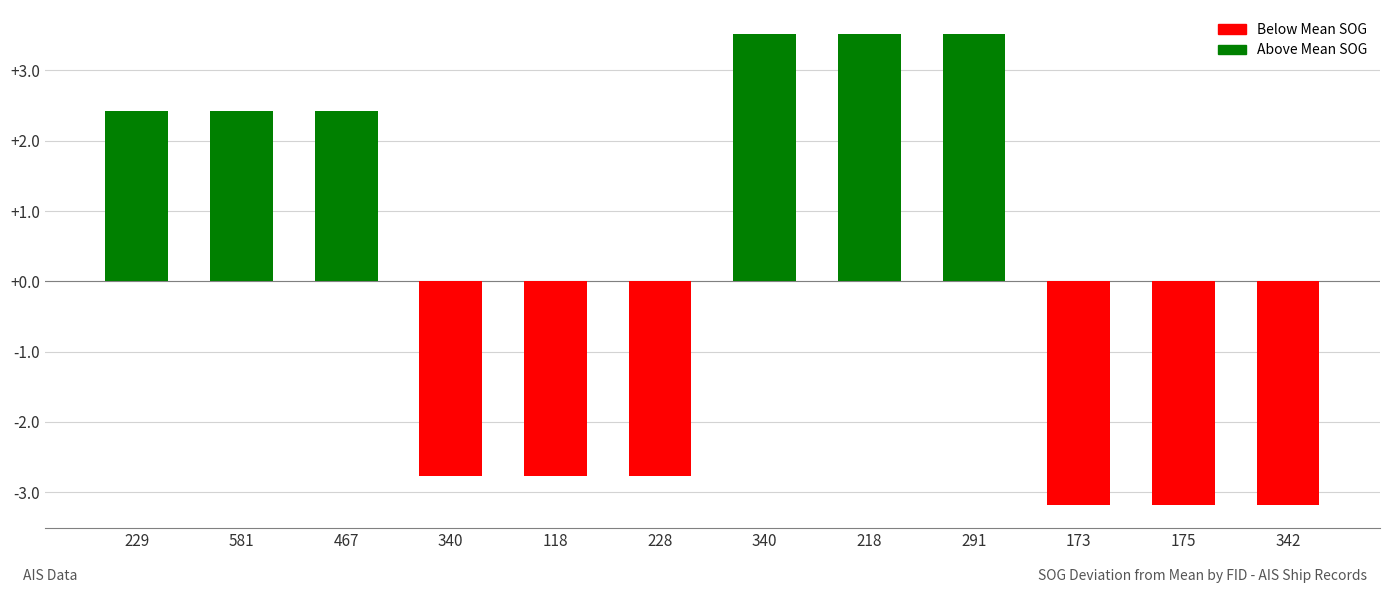

What is the label of the 5th bar from the right?

218